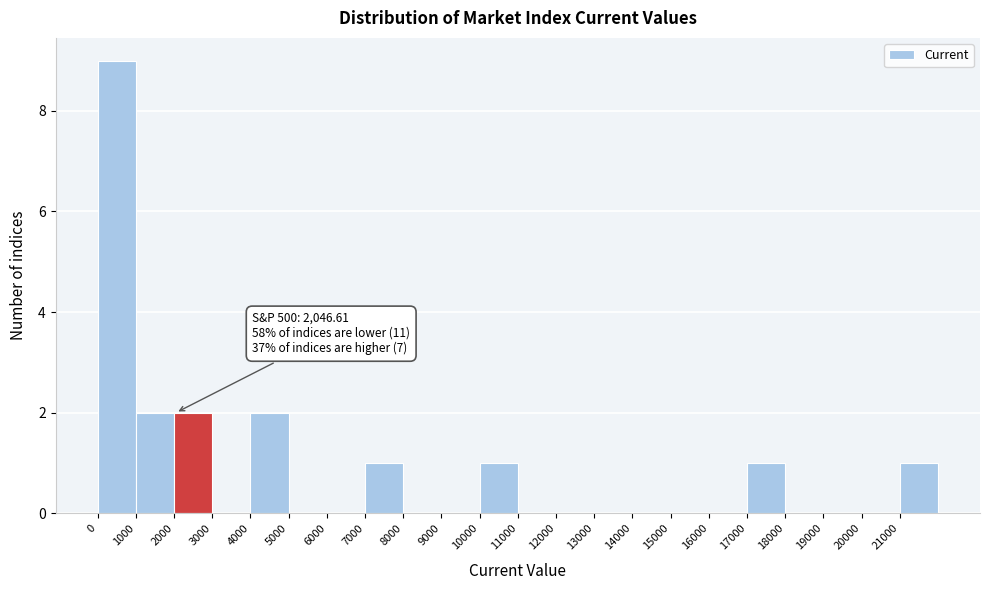

Which range on the x-axis has the tallest bar?

0 to 1000